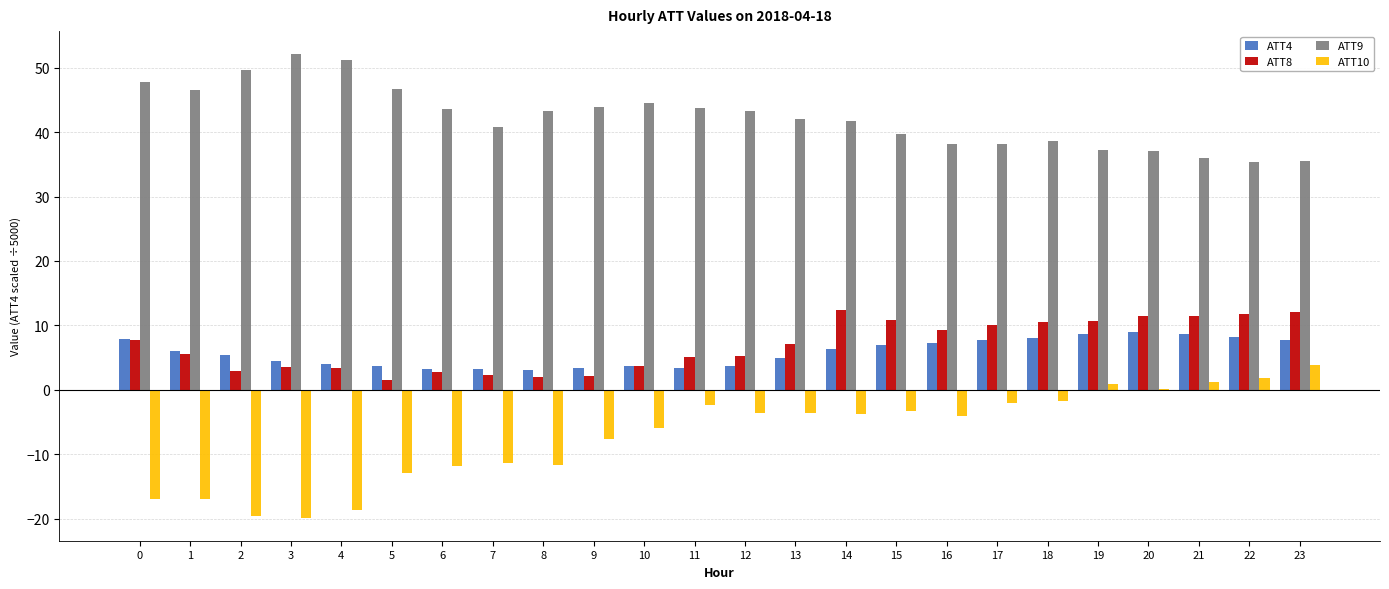

Which series changed the most between 6 and 23?

ATT10